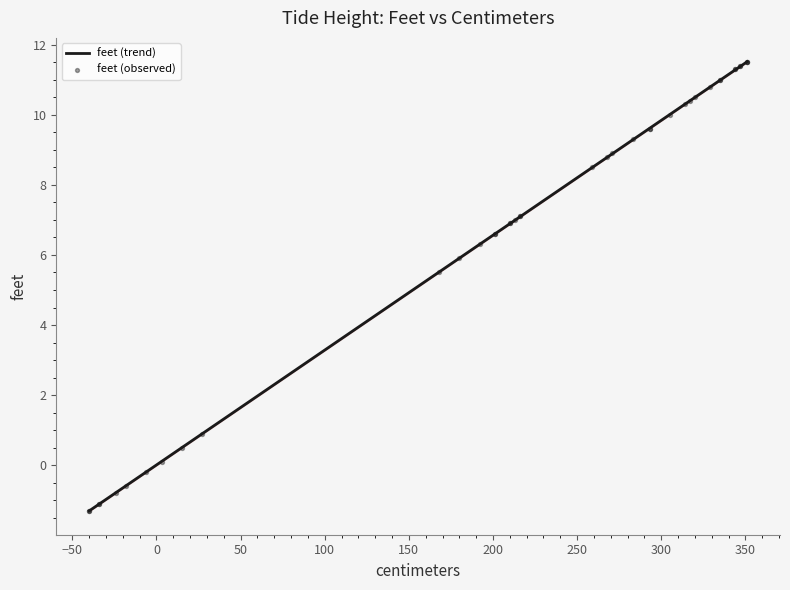

Which series has the largest total across all categories?

feet (observed)